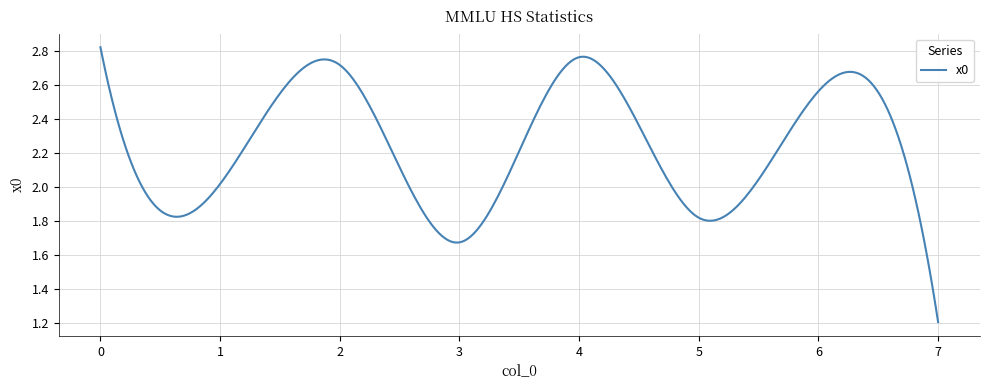

What is the difference between the maximum and minimum values?

1.6